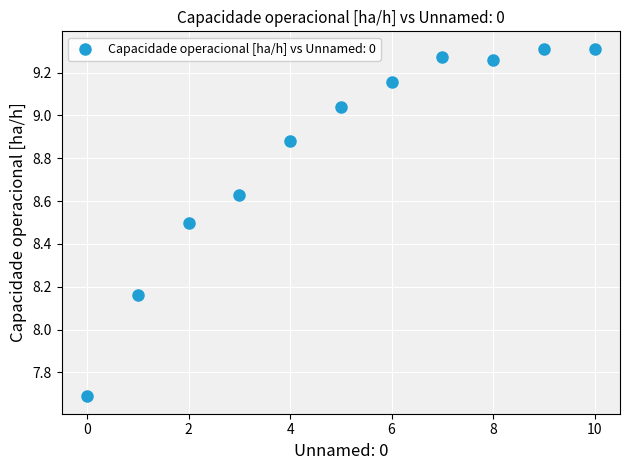

What is the range of Y values (max minus min)?

1.6